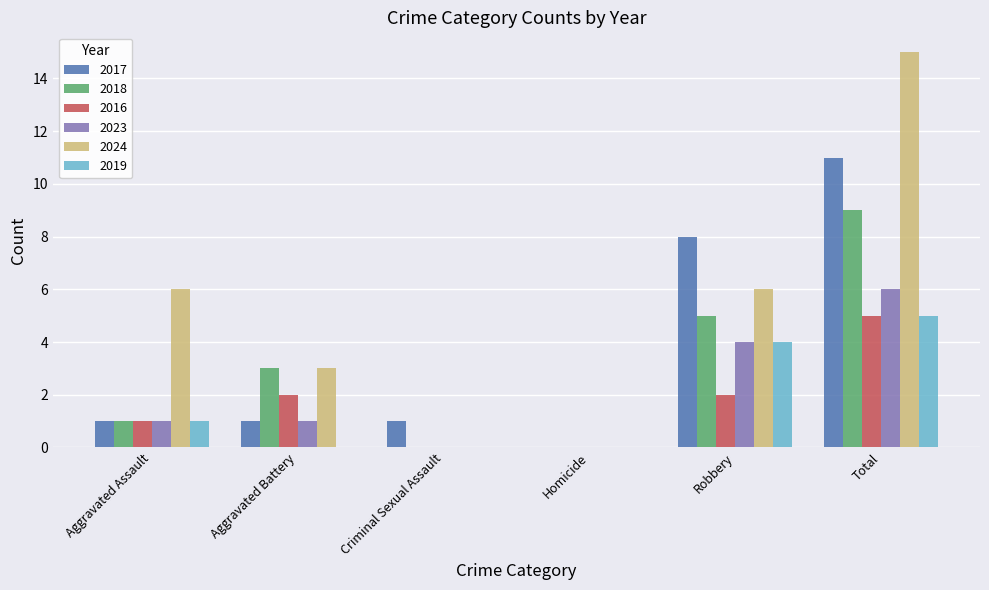

Is the value of 2019 at Robbery greater than the value of 2024 at Aggravated Battery?

Yes